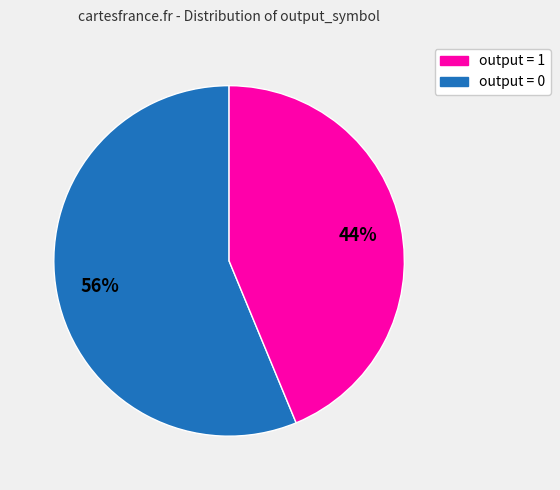

Is there a majority slice in this chart?

Yes